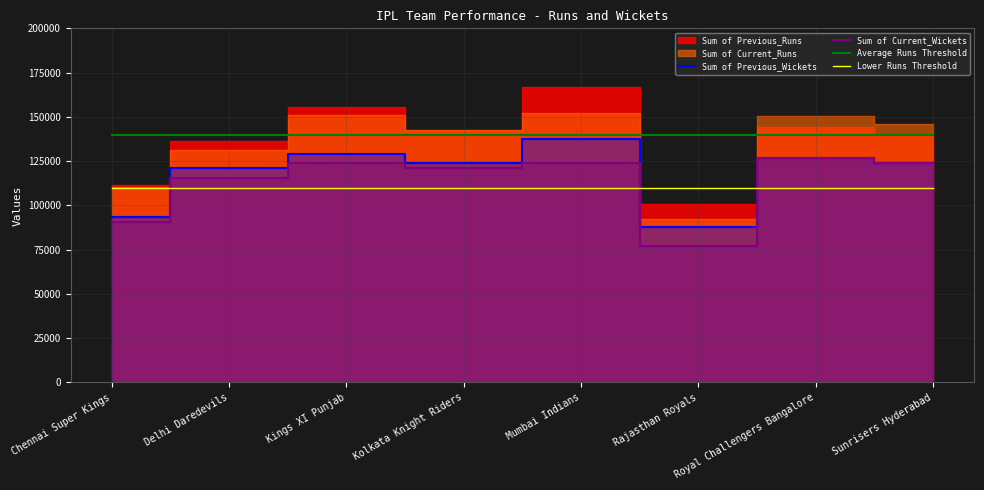

What value does the Sum of Current_Wickets series have at Kolkata Knight Riders?

121000